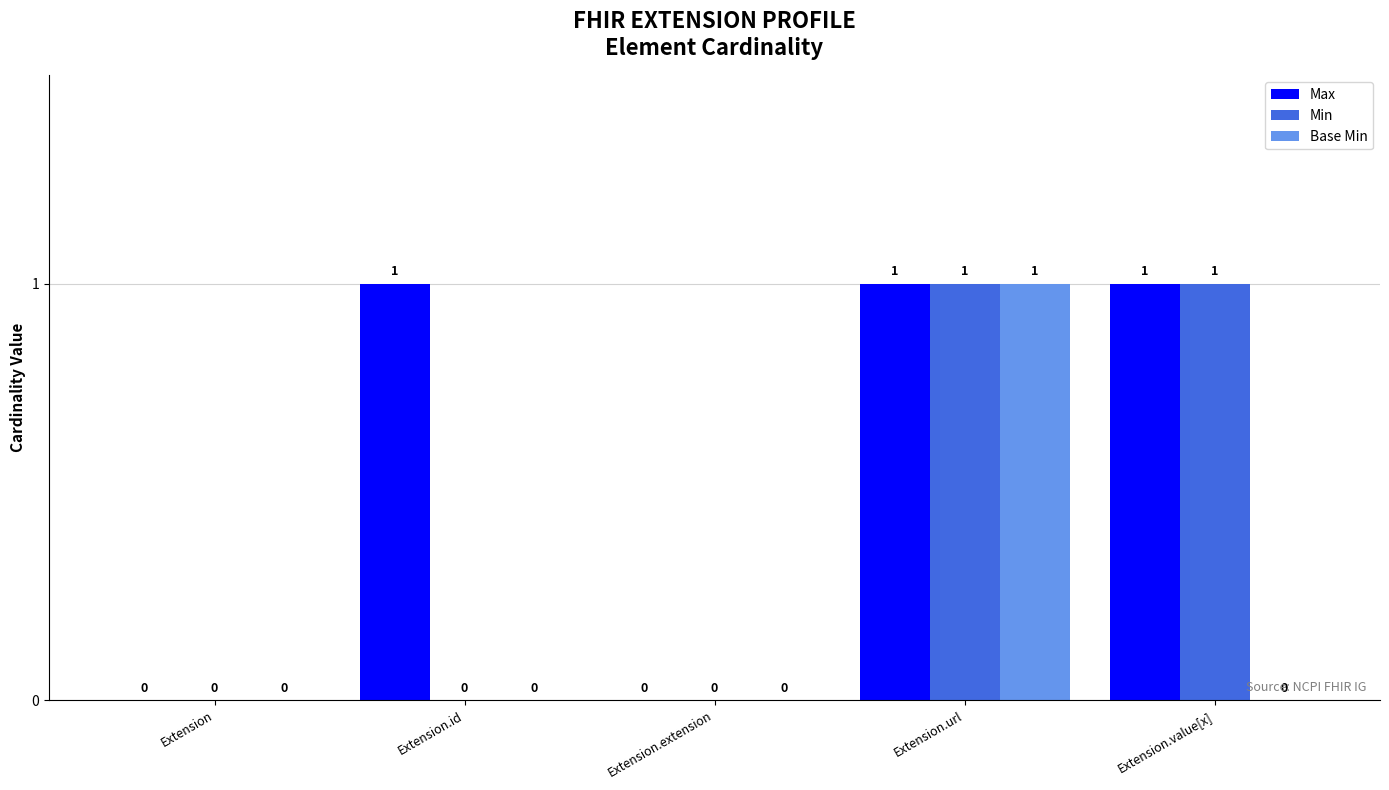

Are the bars grouped side by side (vs. stacked)?

Yes